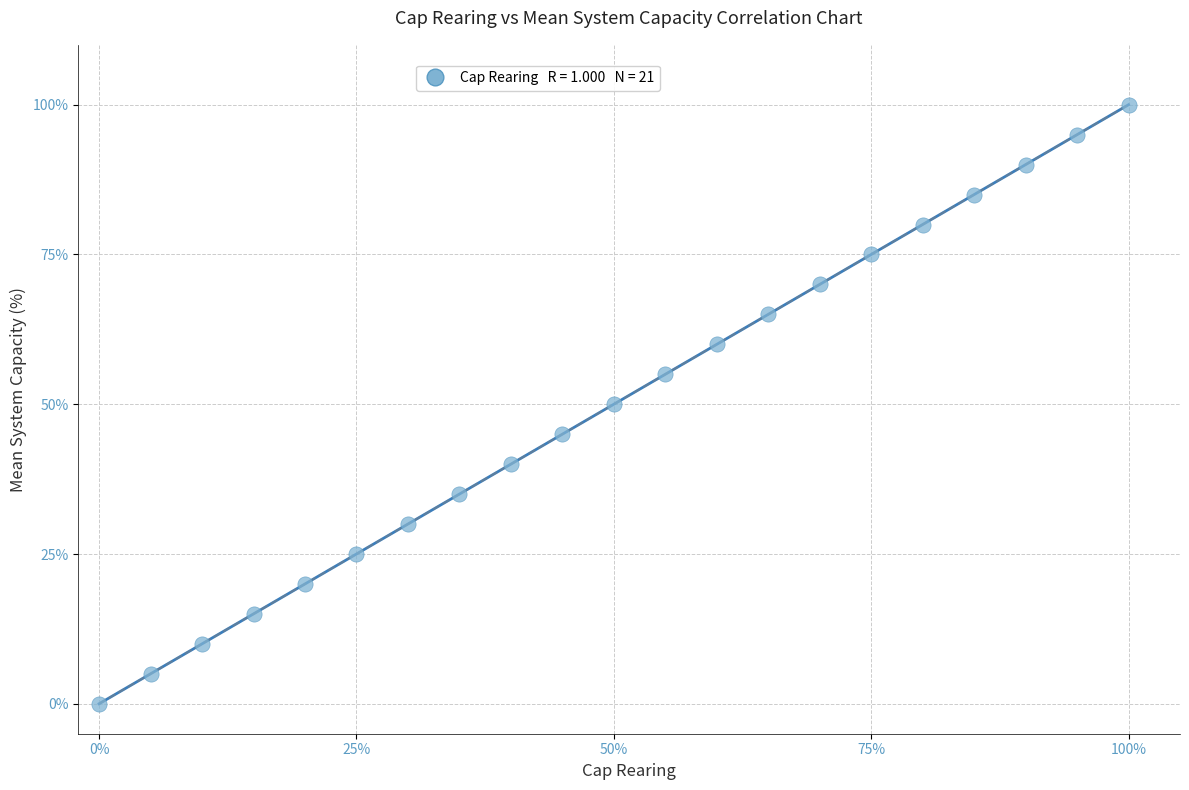

What is the range of Y values (max minus min)?

100